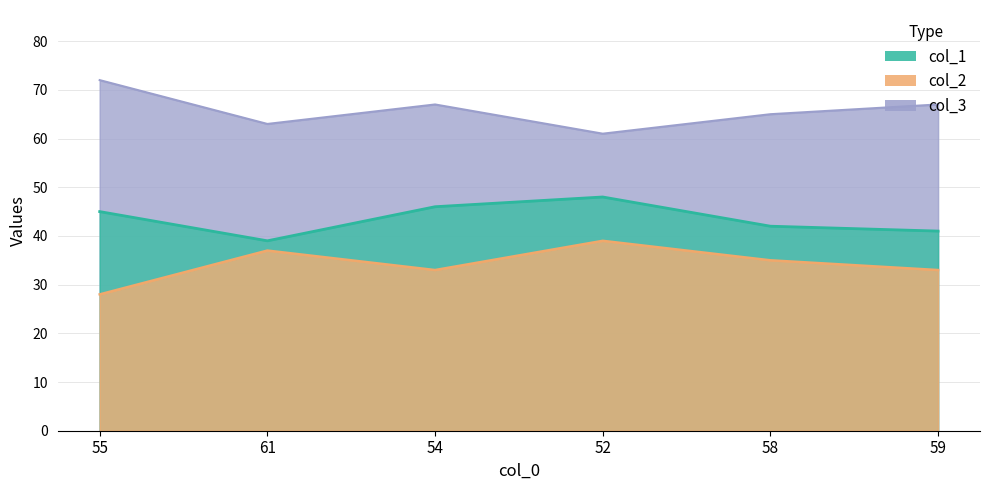

Reading right to left, extract all data points from this chart.

col_1: 59=41	58=42	52=48	54=46	61=39	55=45
col_2: 59=33	58=35	52=39	54=33	61=37	55=28
col_3: 59=67	58=65	52=61	54=67	61=63	55=72